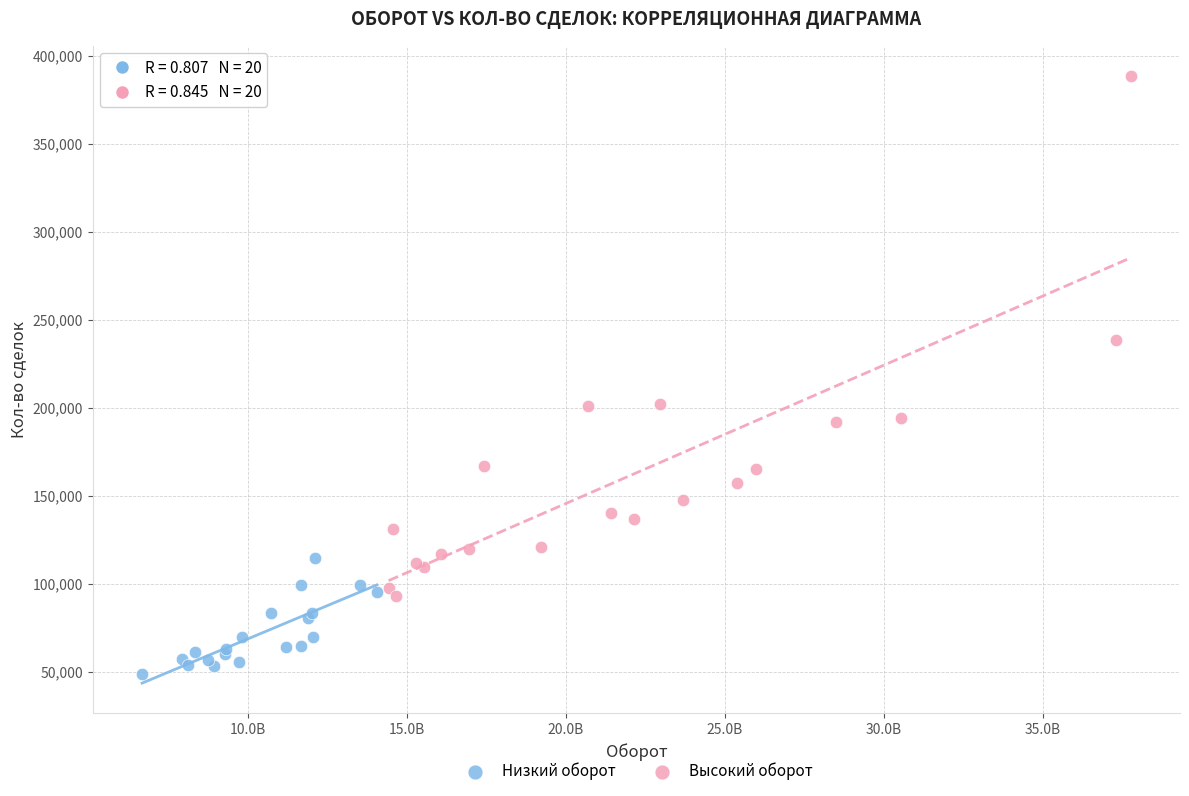

Which series contains the lowest Y value?

Низкий оборот